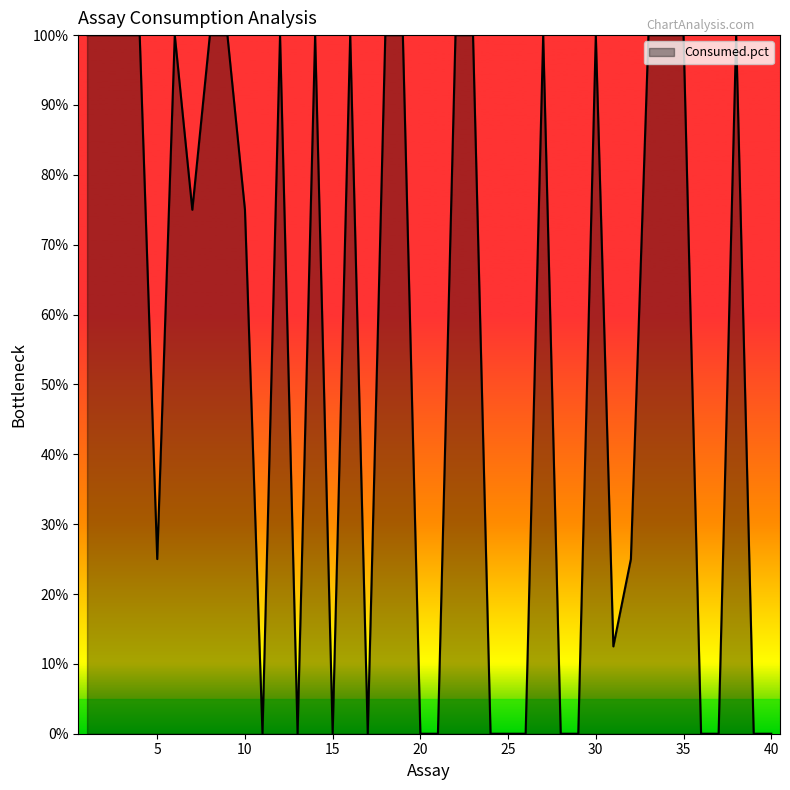

What is the greatest value displayed?

100.0